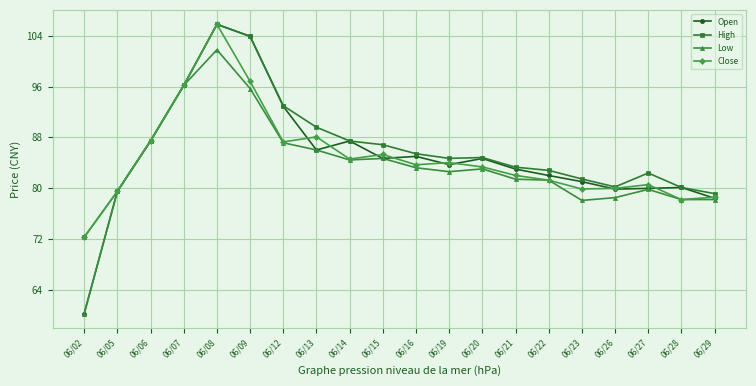

What is the spread (max minus min) of values at 06/14?

3.0